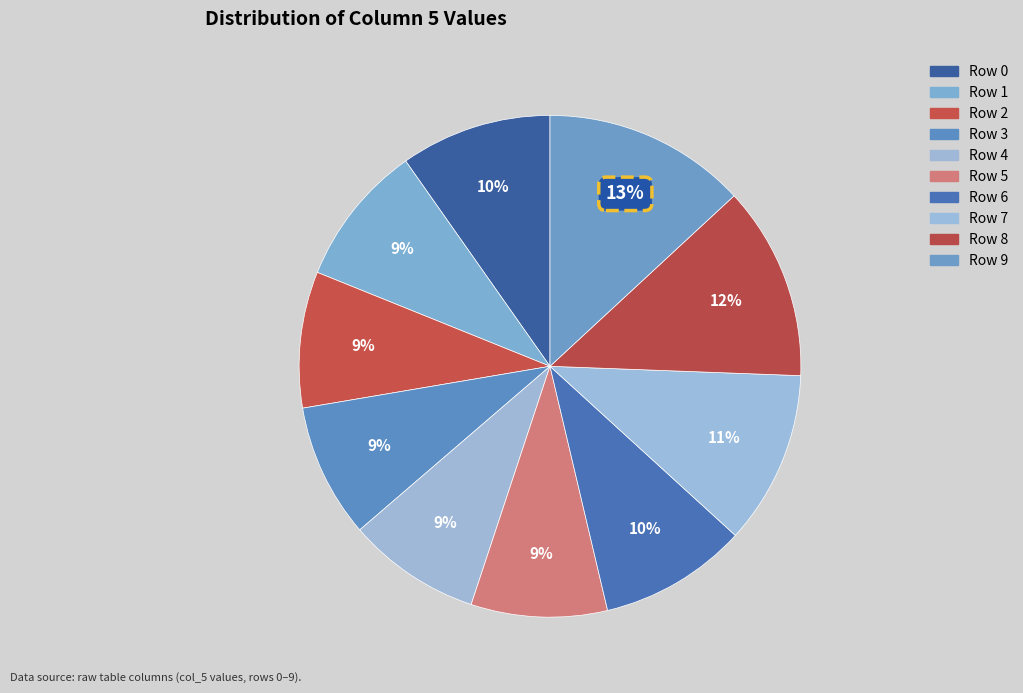

Count the number of slices in the pie.

10